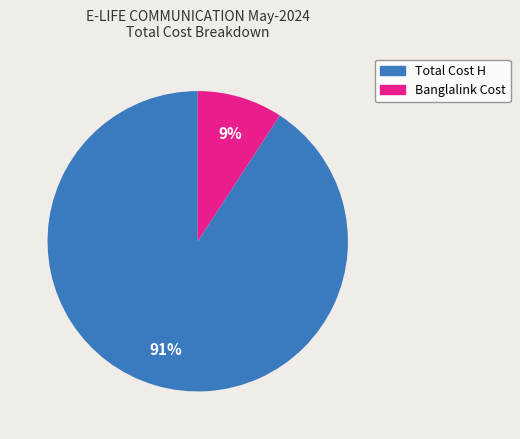

Combined, do Total Cost H and Banglalink Cost account for over 50%?

Yes